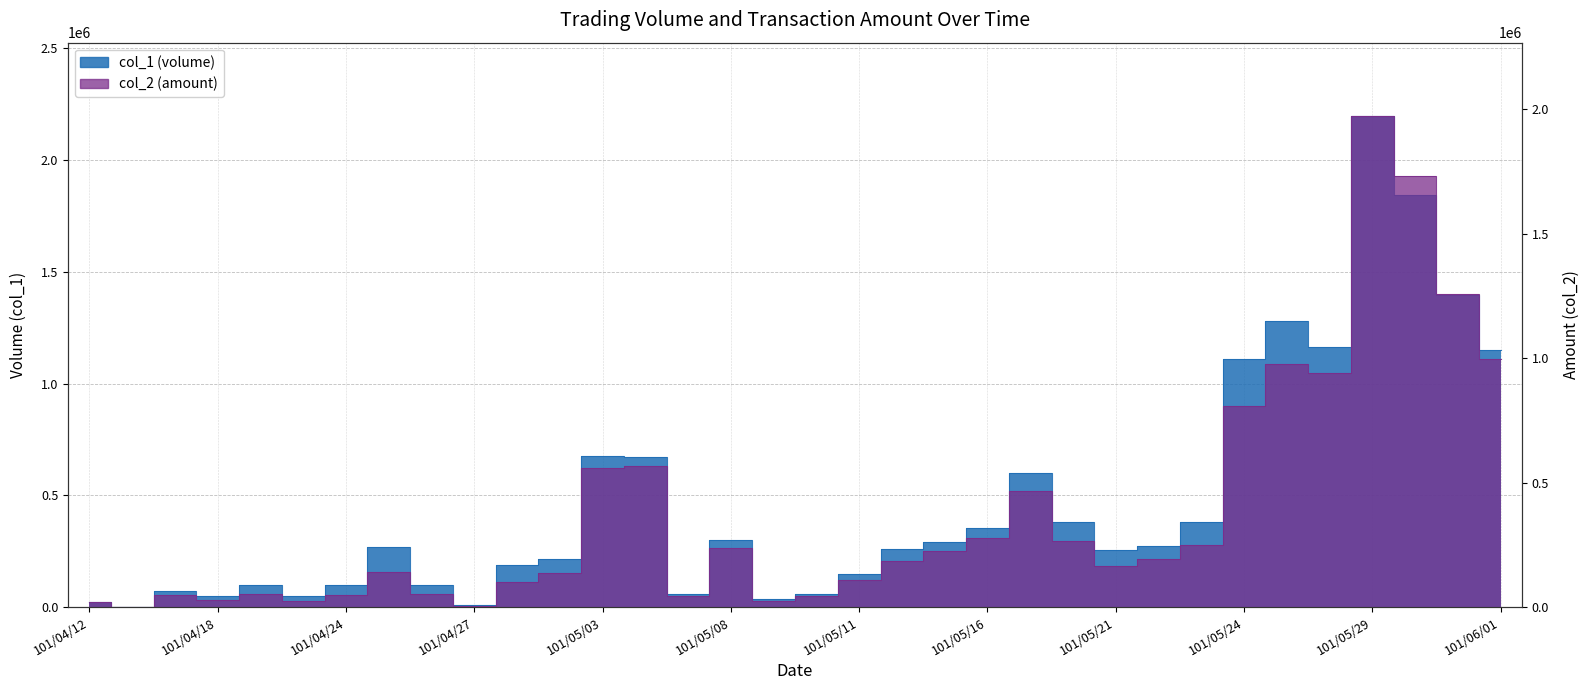

In col_1 (volume), how many points are lower than both neighbors (excluding endpoints)?

8